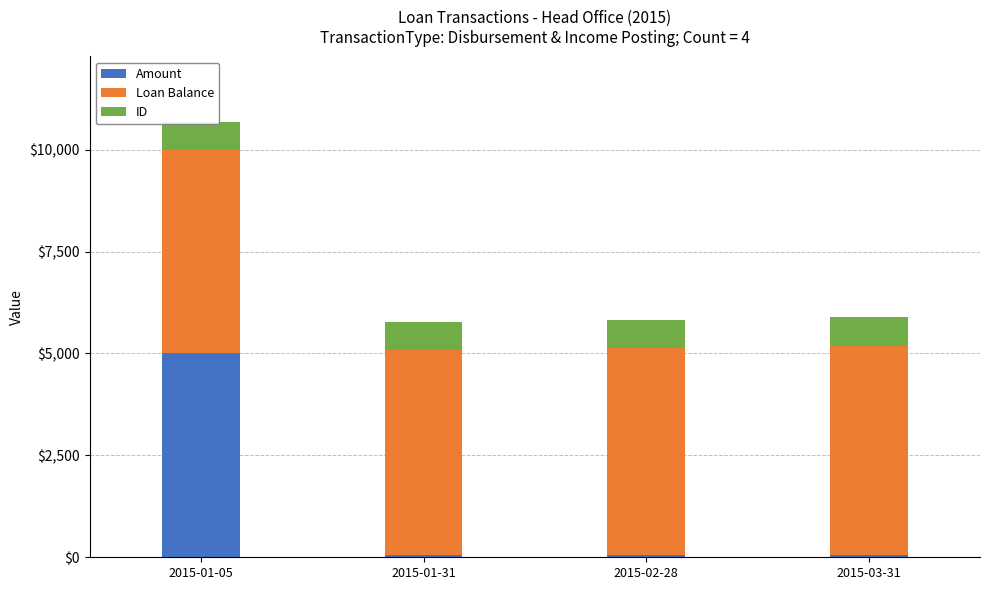

Reading left to right, what are all the values shown in this chart?

Amount: 2015-01-05=5000.0	2015-01-31=44.4	2015-02-28=46.4	2015-03-31=51.9
Loan Balance: 2015-01-05=5000.0	2015-01-31=5044.4	2015-02-28=5090.8	2015-03-31=5142.7
ID: 2015-01-05=683.0	2015-01-31=685.0	2015-02-28=687.0	2015-03-31=689.0